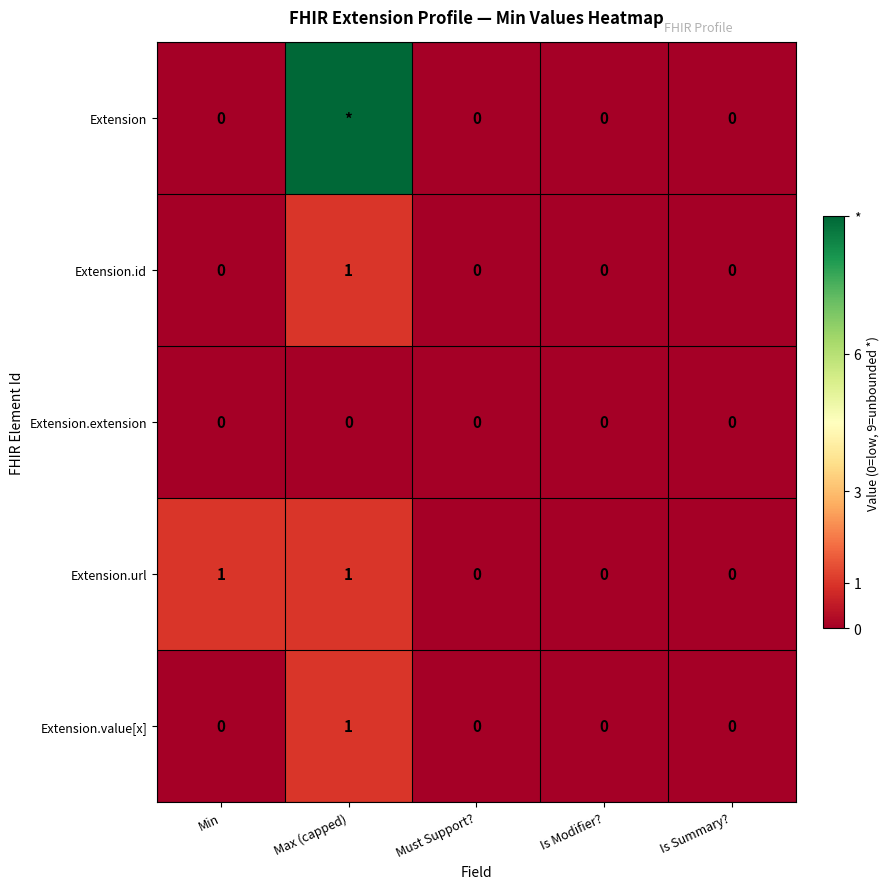

Is the value of Extension.value[x] at Must Support? greater than the value of Extension.url at Max (capped)?

No